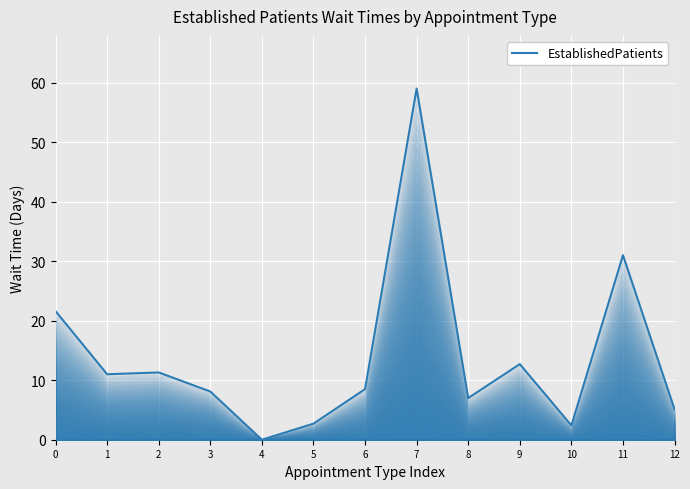

Where does the data first go above 8?

0